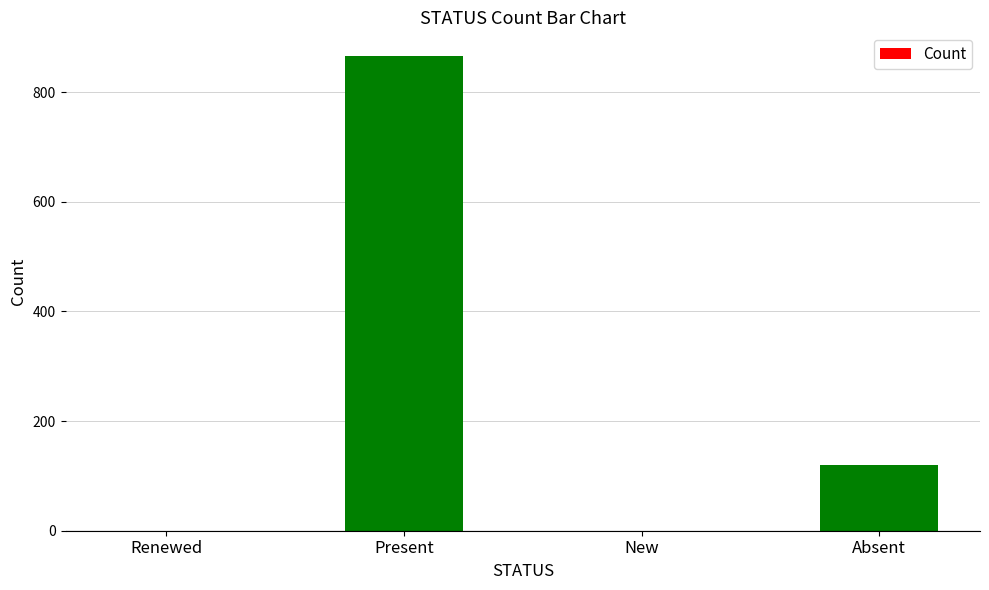

How many values are between 0 and 866?

4